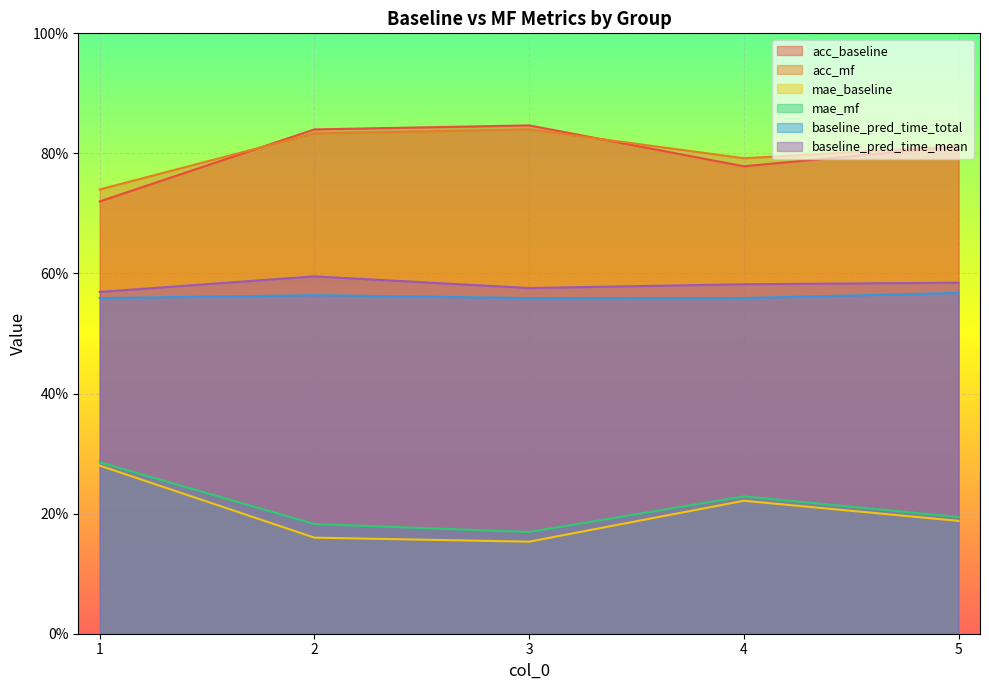

True or false: acc_mf and baseline_pred_time_mean cross at least once.

False